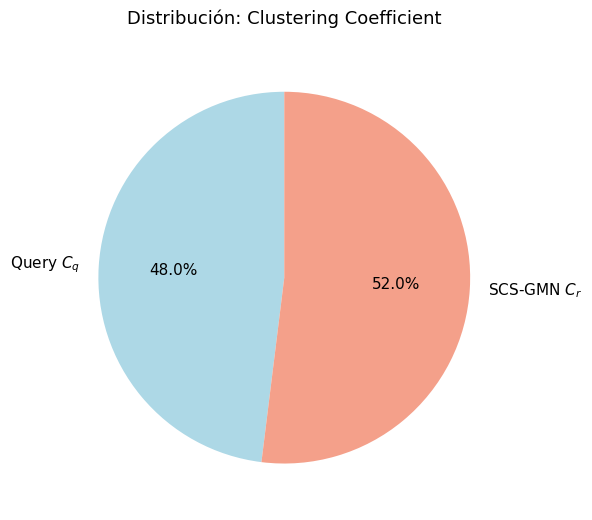

Is there any slice that represents more than half of the pie?

Yes